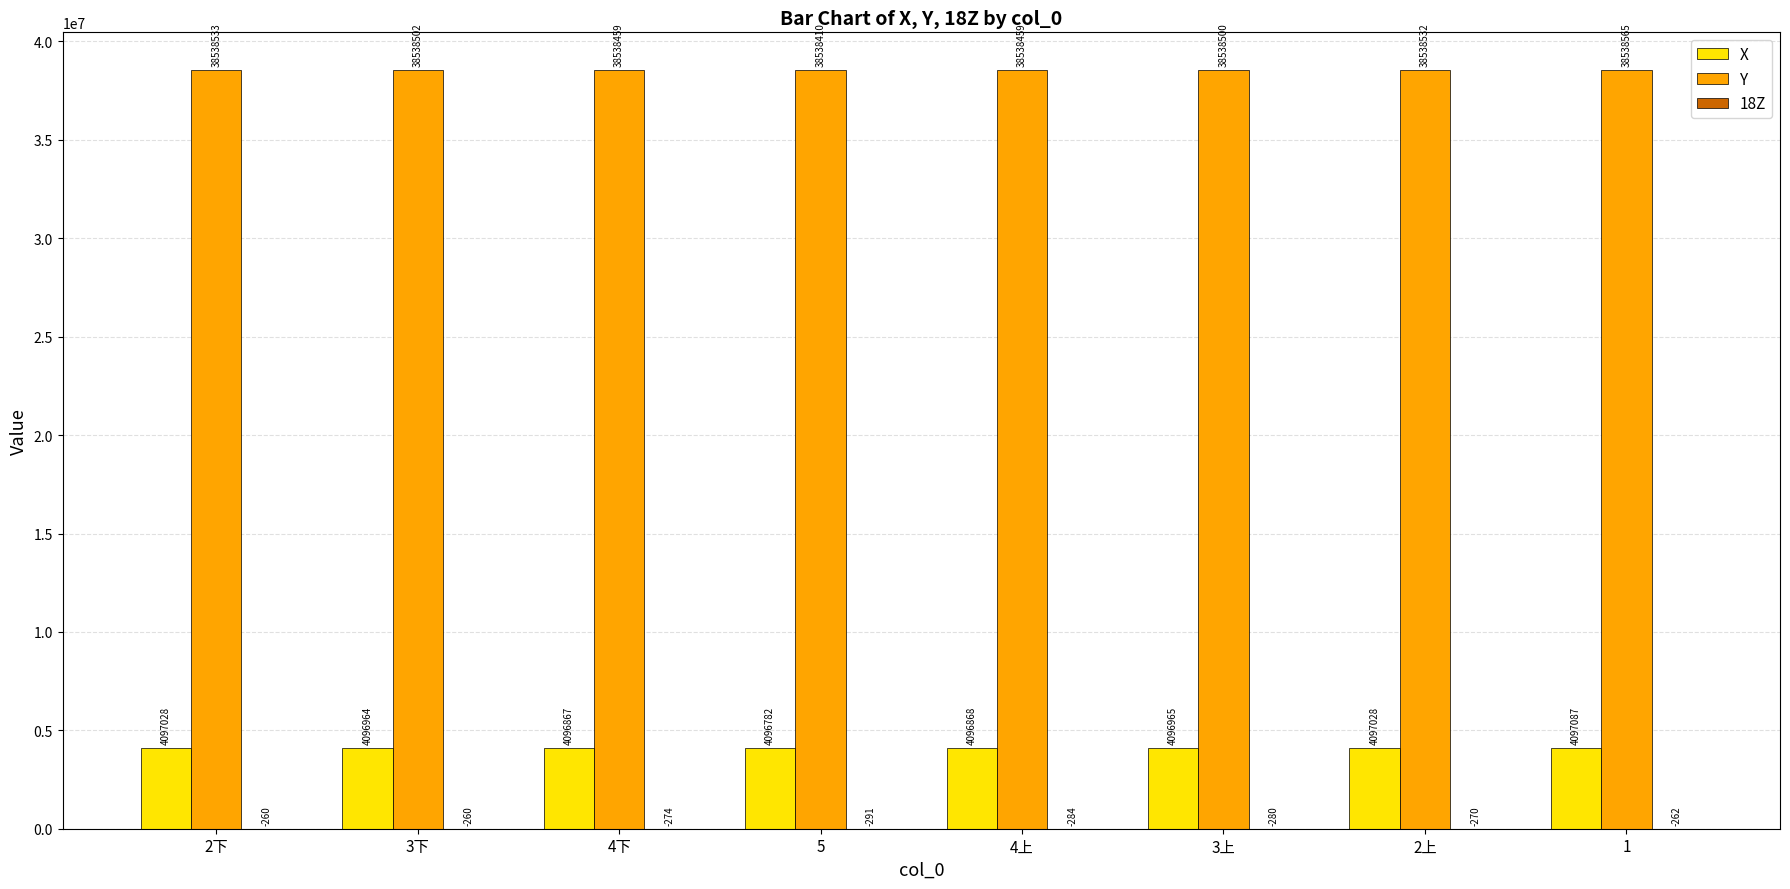

Which series has the largest total across all categories?

Y